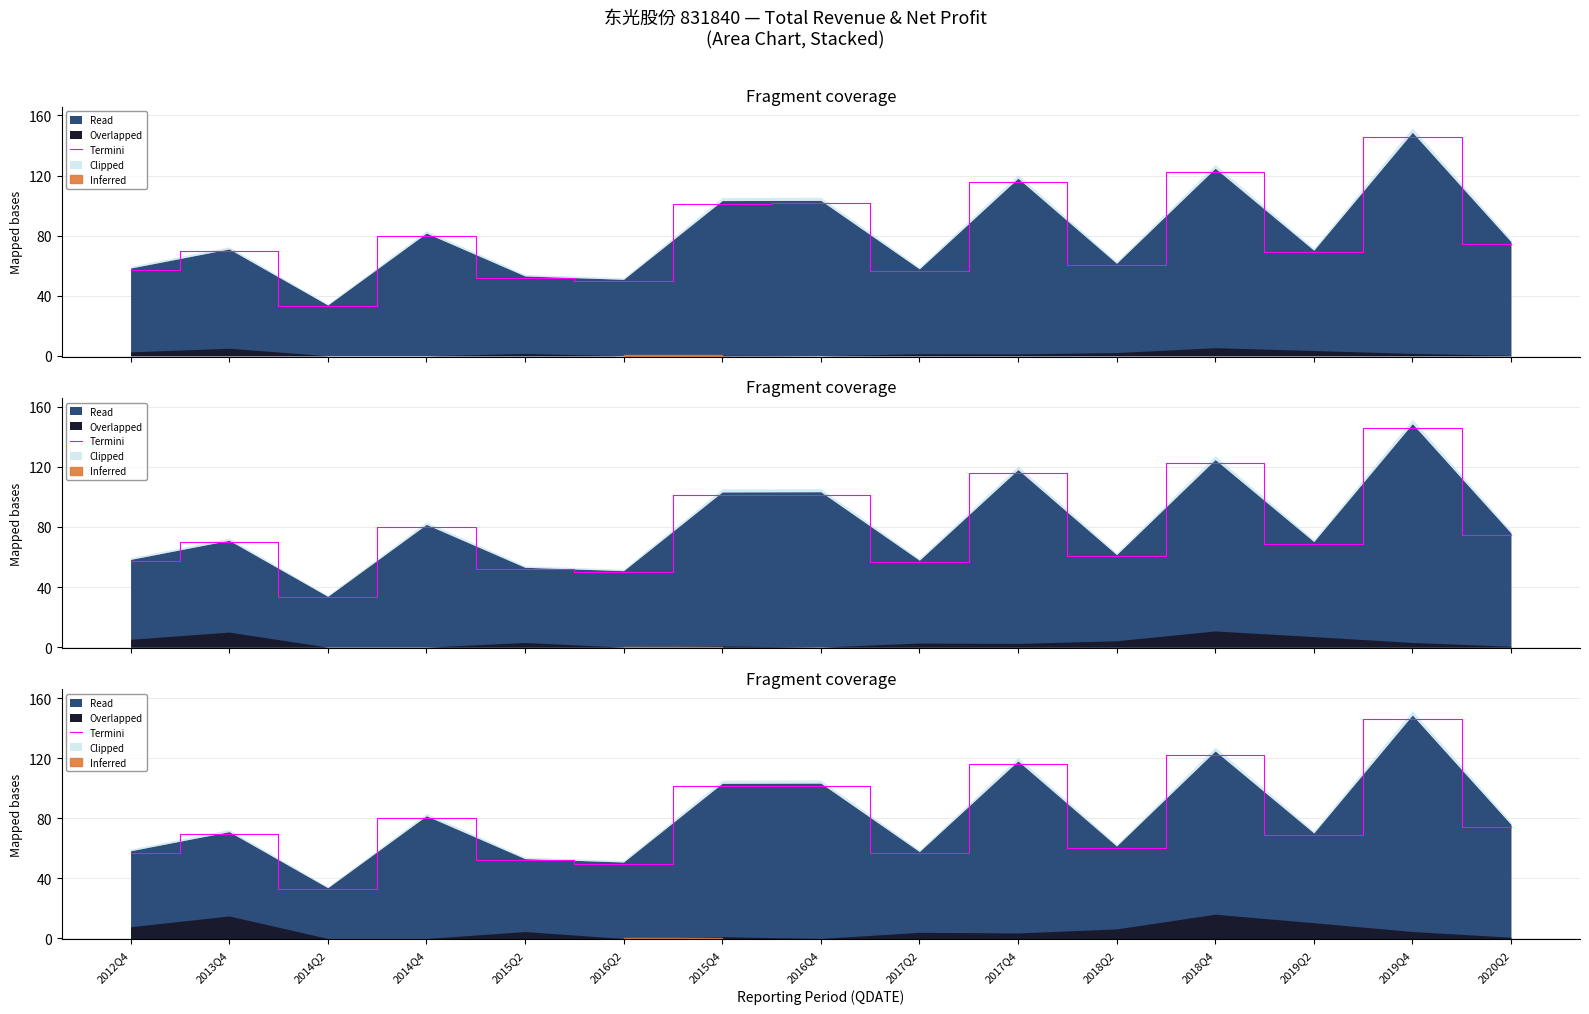

How many data points are above 69?

8